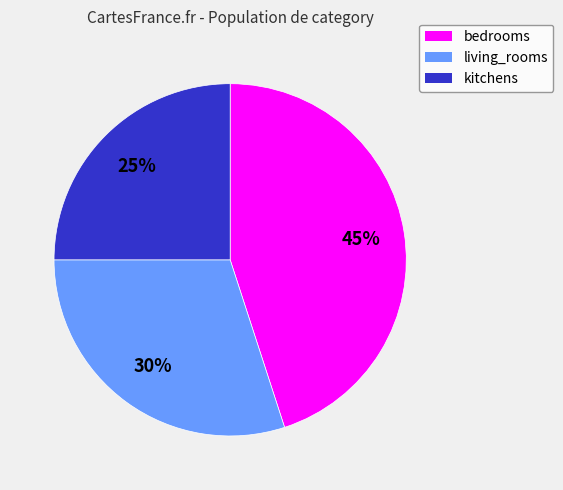

To the nearest percent, what is the difference between the bedrooms and kitchens slice percentages?

20%